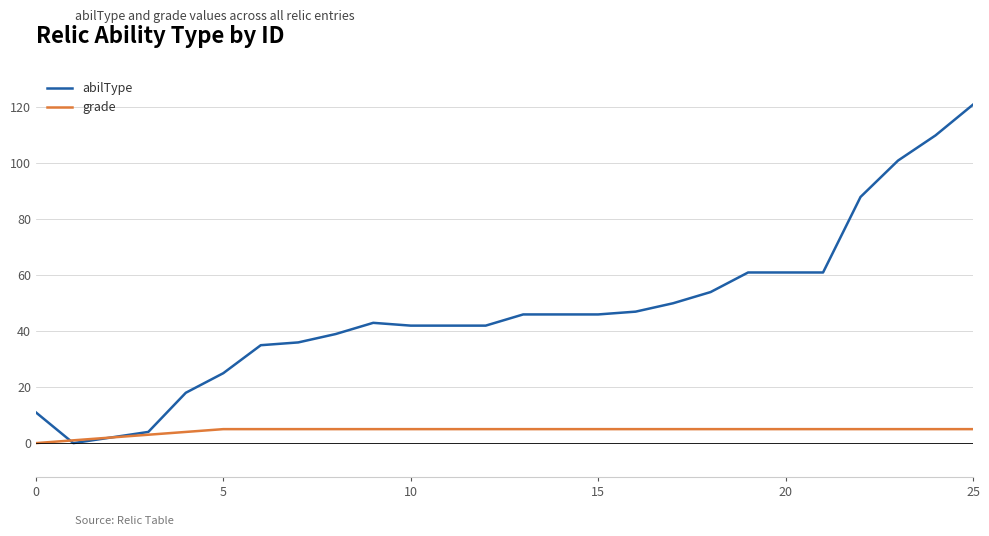

Which series has the largest range (max minus min)?

abilType